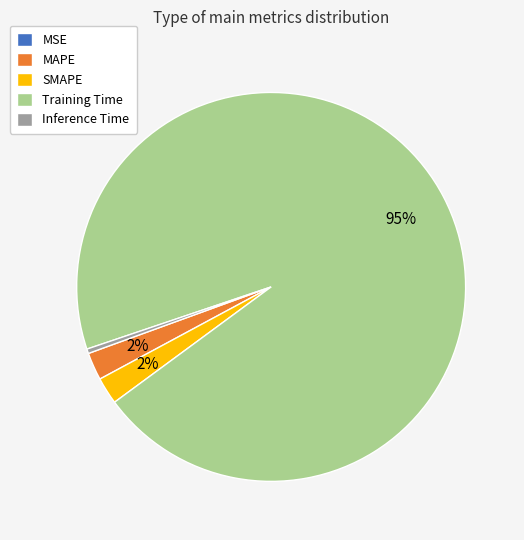

To the nearest percent, what is the average slice percentage?

20%